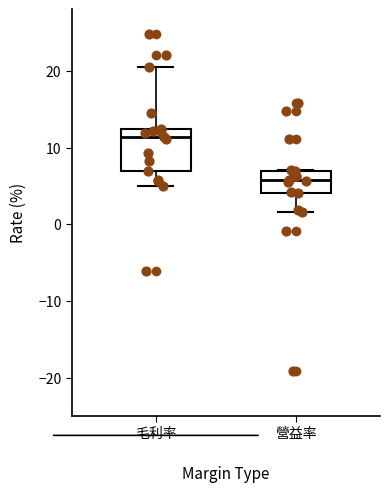

Reading left to right, read every box against the y-axis: the position of its median line, the range the box covers, and the ends of its whiskers. The values are not printed on the chart, so give them approximately, as read against the axis.

毛利率: median 11, box 7 to 12, whiskers 5 to 21
營益率: median 6, box 4 to 7, whiskers 2 to 7